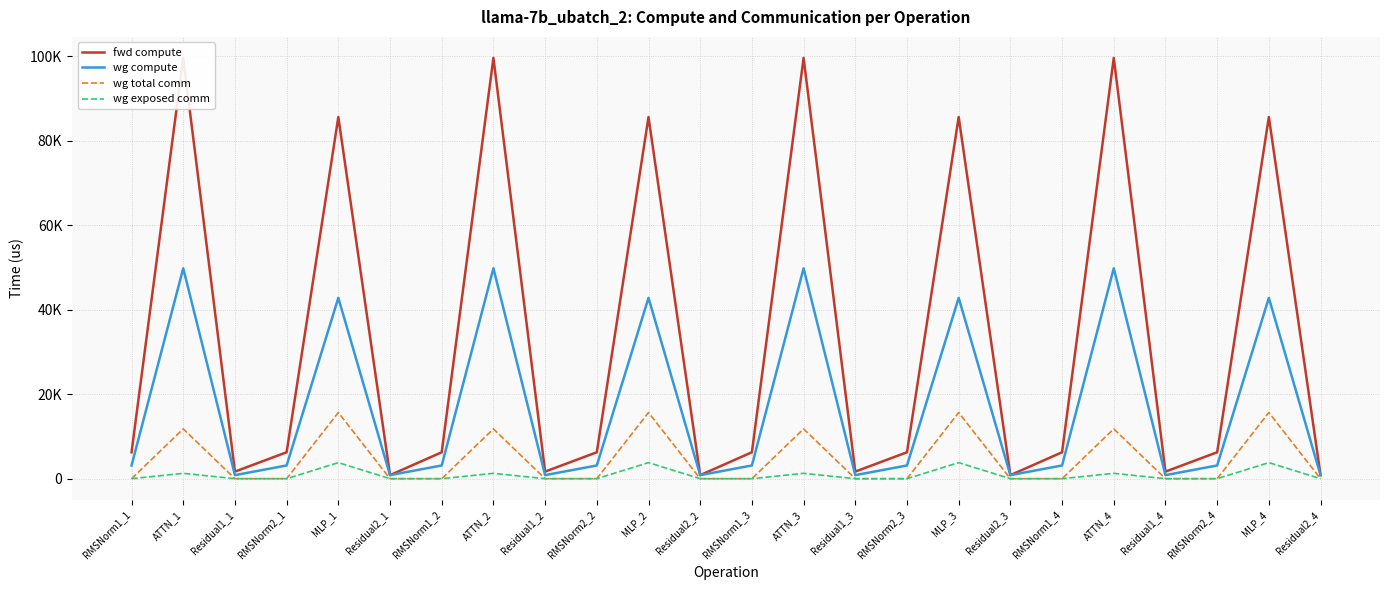

What is the sum of all wg total comm values?

109713.1